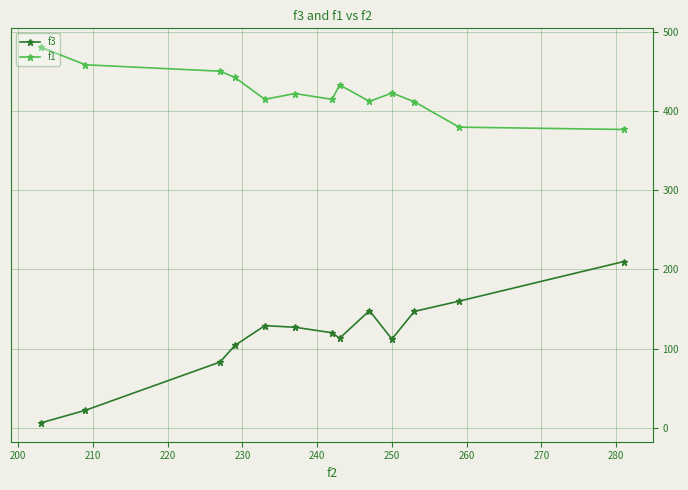

List the series in order of their peak value, lowest first.

f3, f1